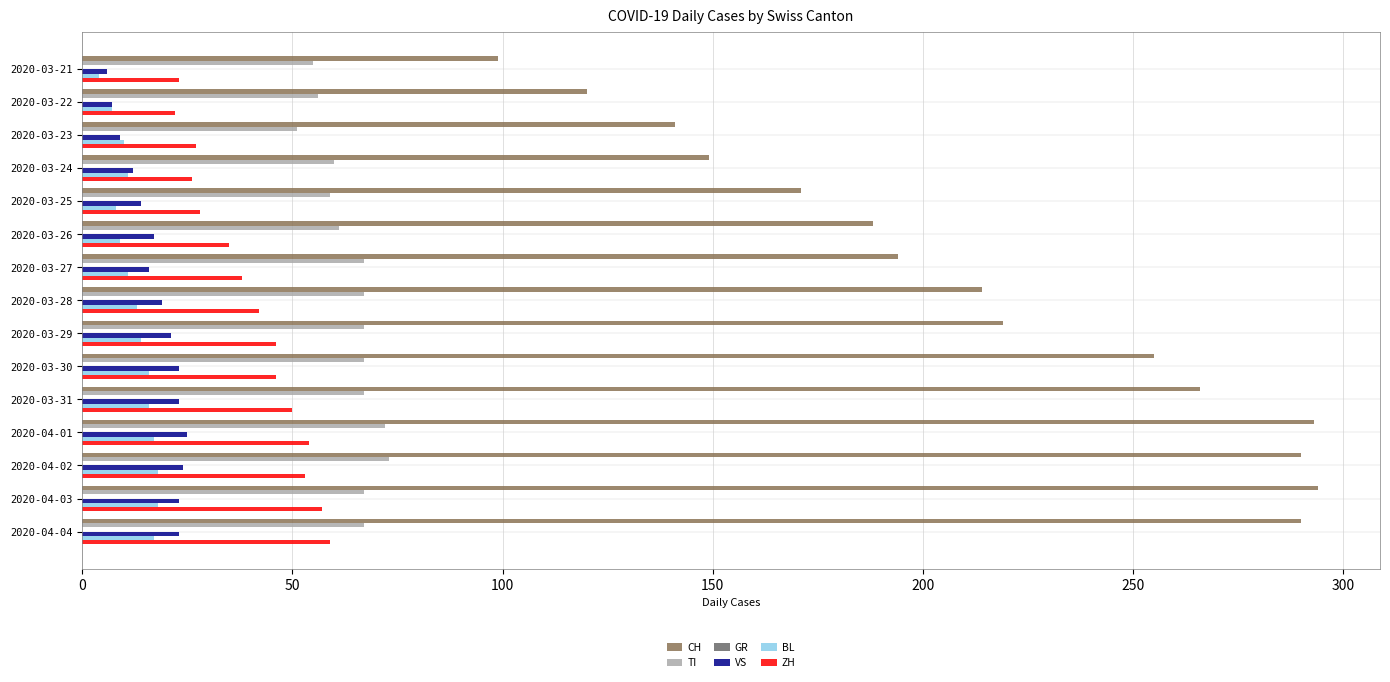

Which series has the widest spread of values?

CH